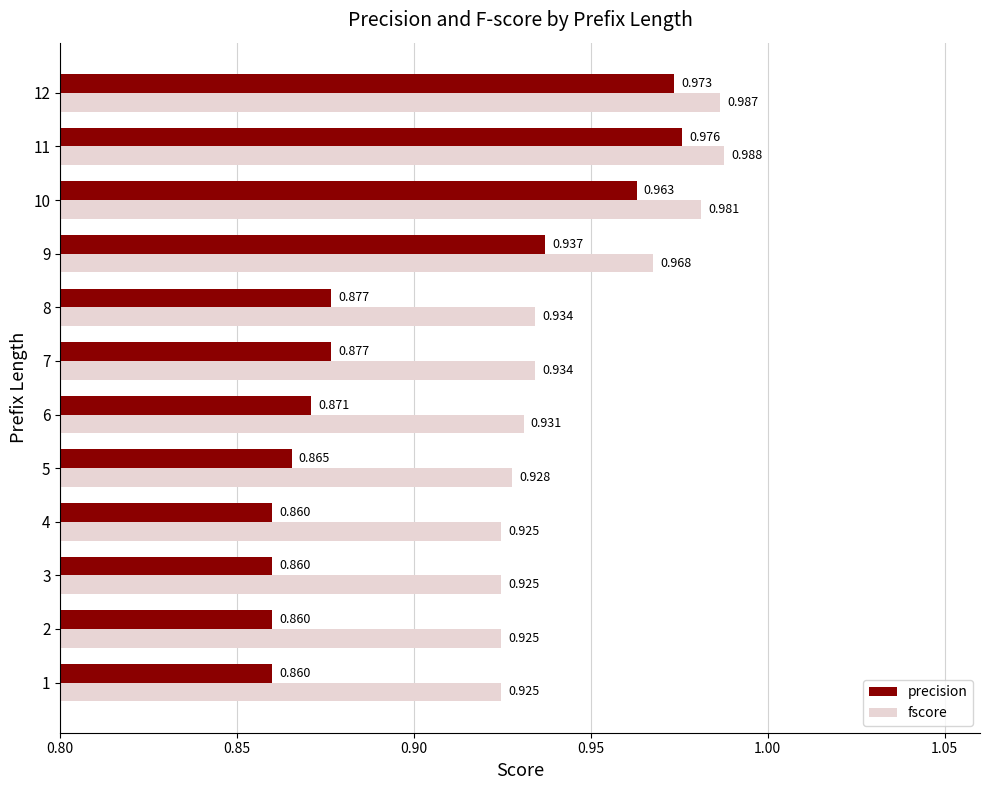

At which category is the sum across all series the highest?

11